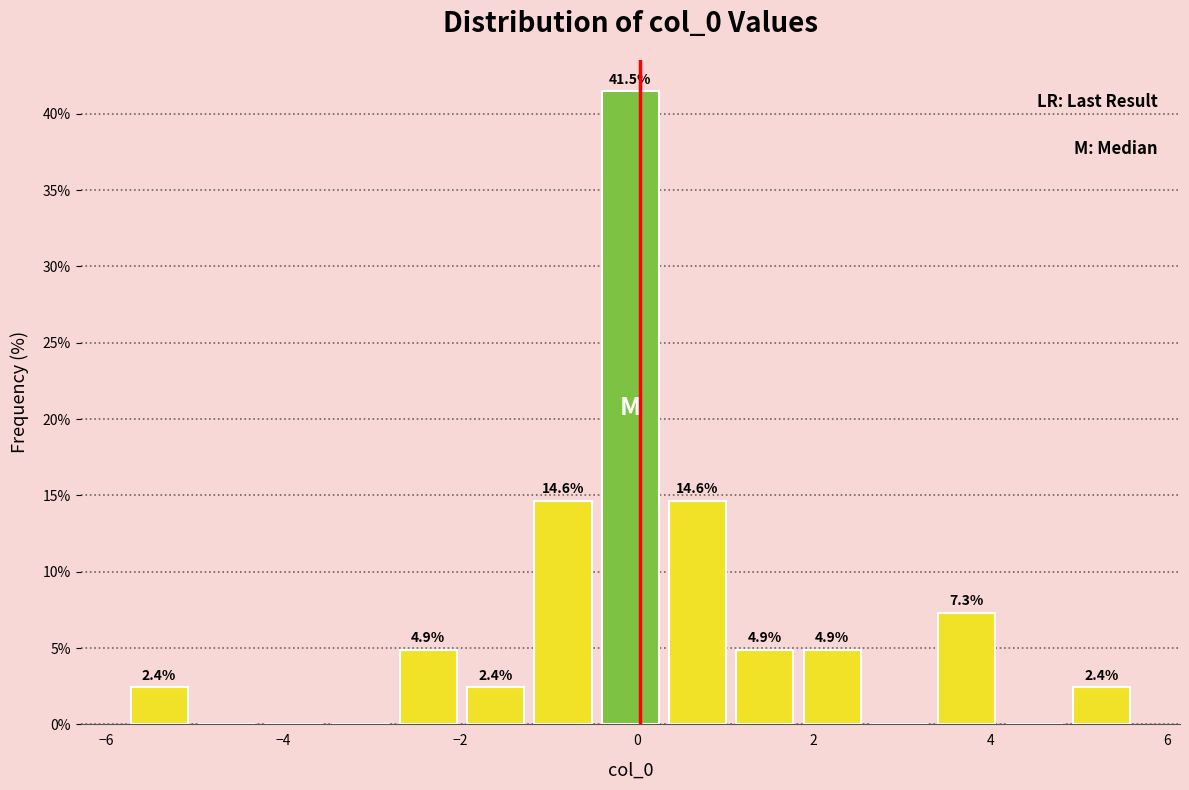

Read against the x-axis, roughly where is the centre of the tallest bar?

0.0